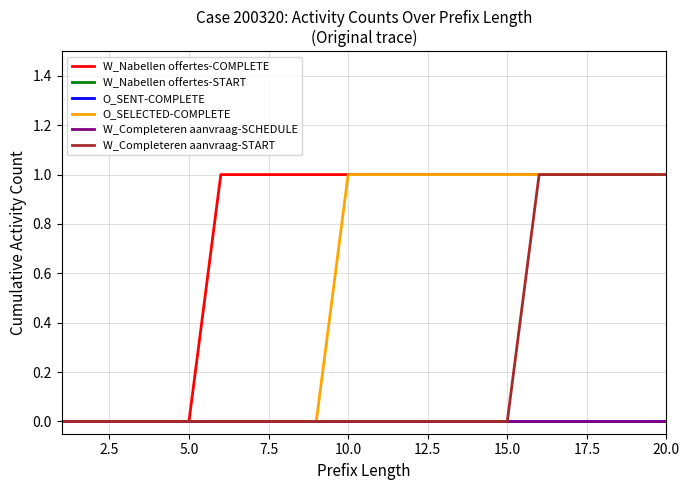

Does the chart display data point markers on the line(s)?

No